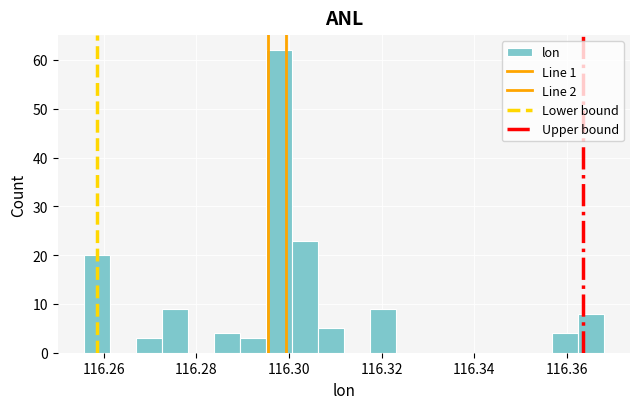

Read against the x-axis, roughly where is the centre of the tallest bar?

116.298